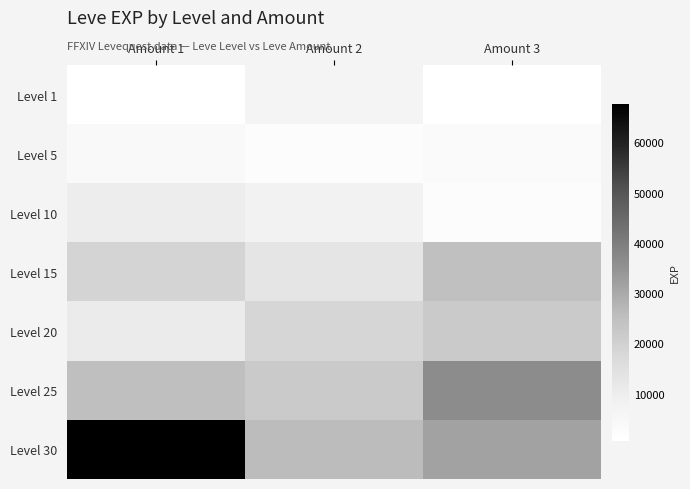

What is the average value of the Level 15 series?

18913.3